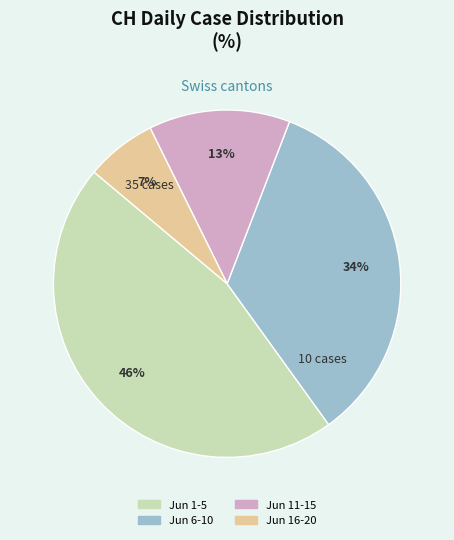

Is there any slice that represents more than half of the pie?

No